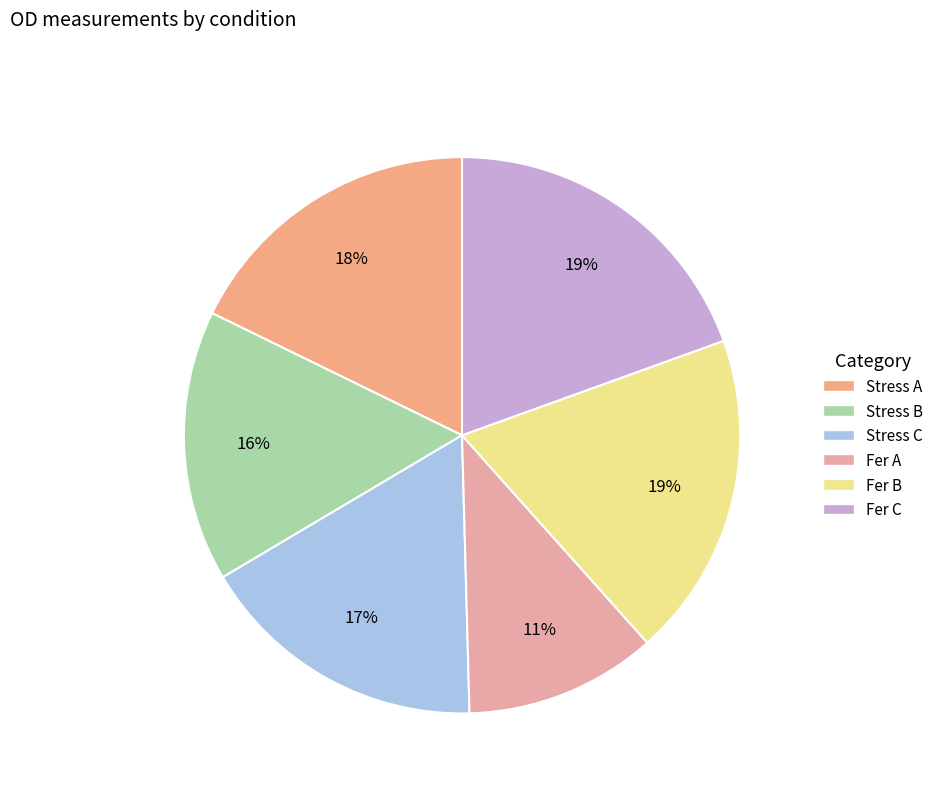

Does any single category account for the majority?

No